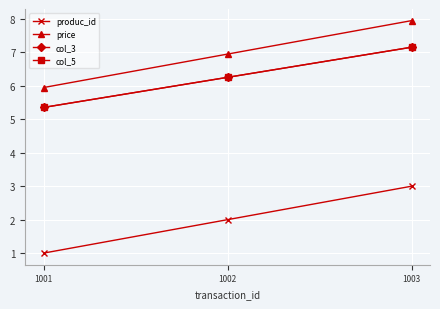

How many lines are shown in the chart?

4